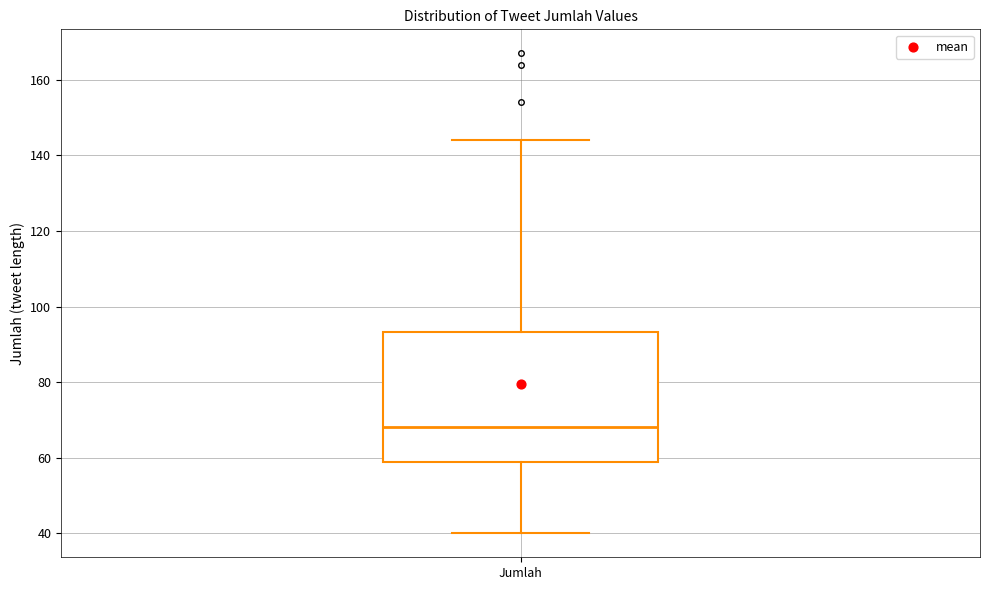

Read this box plot against the y-axis: the position of the median line, the range covered by the box, and the ends of both whiskers. The values are not printed on the chart, so give them approximately, as read against the axis.

median 68, box 58 to 94, whiskers 40 to 144